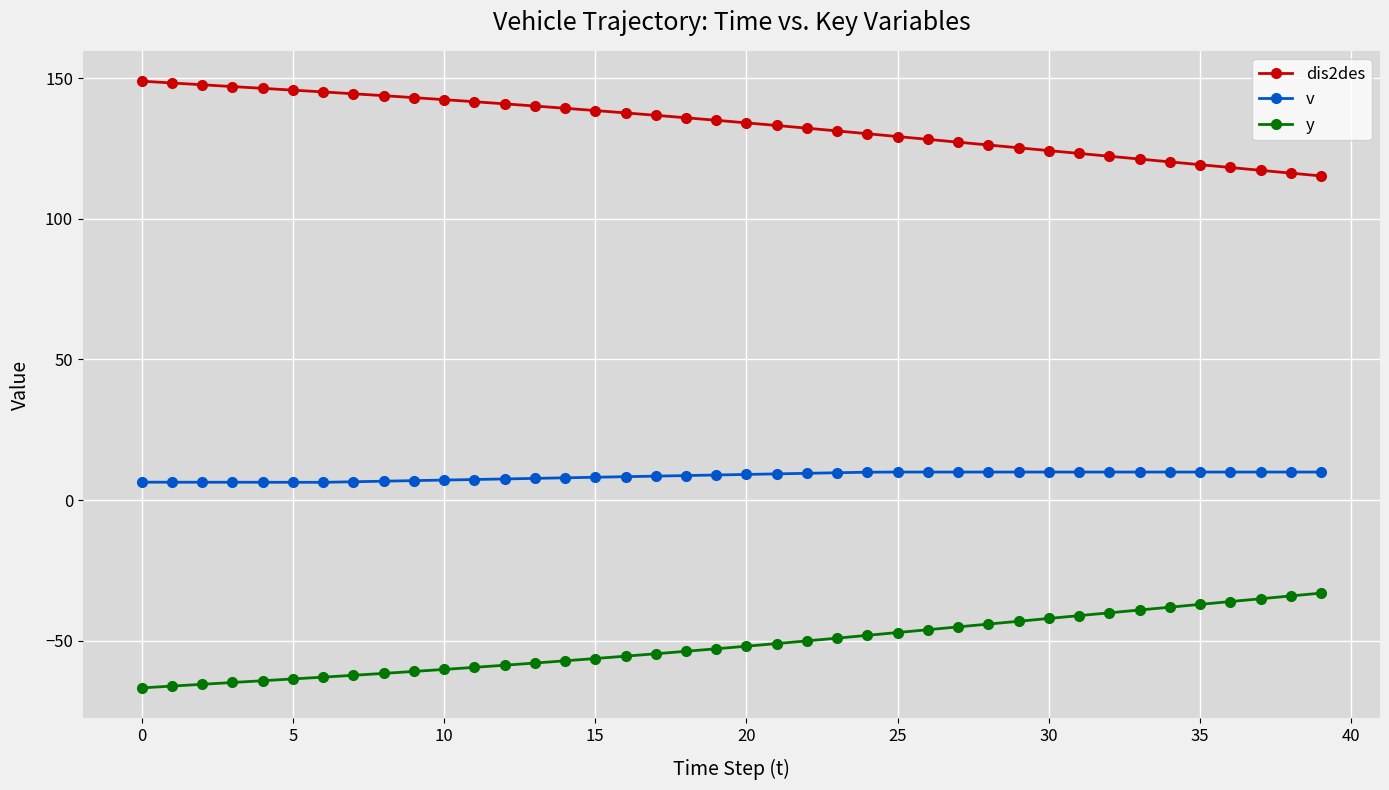

True or false: y and dis2des intersect in this chart.

False